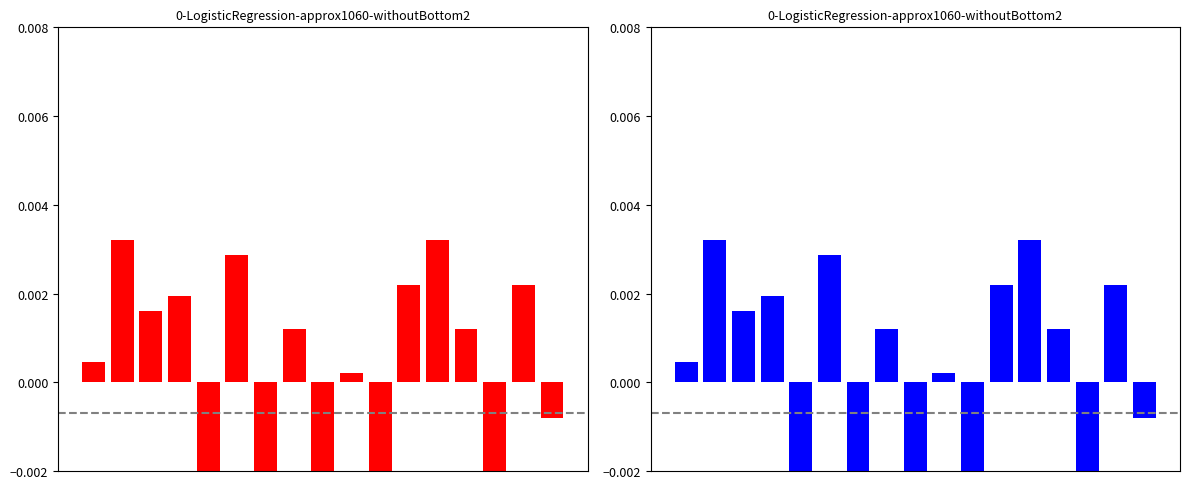

How many values are below zero?

6